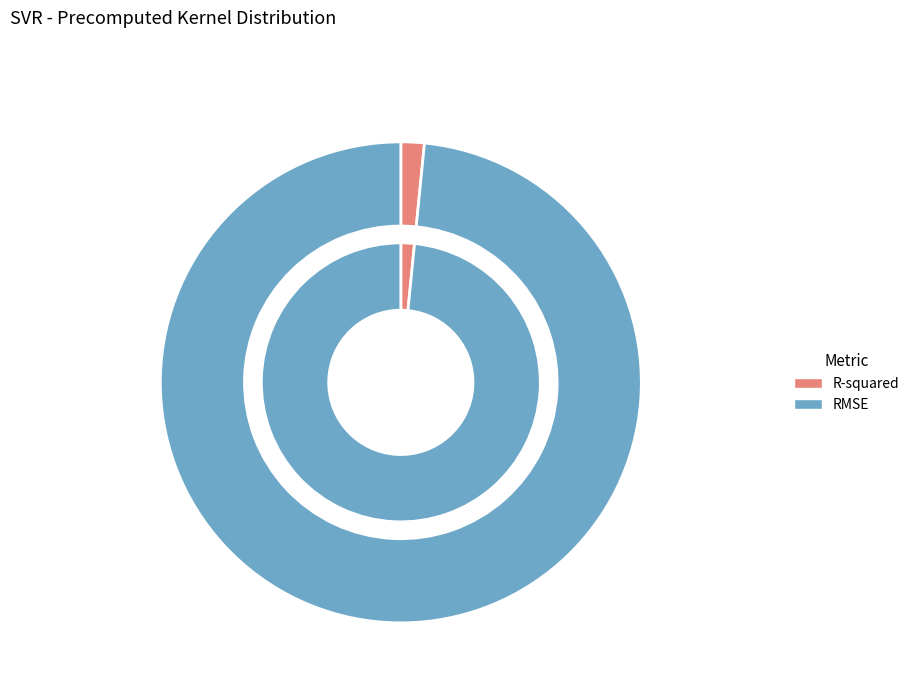

To the nearest percent, what is the difference between the largest and smallest slice percentages?

97%